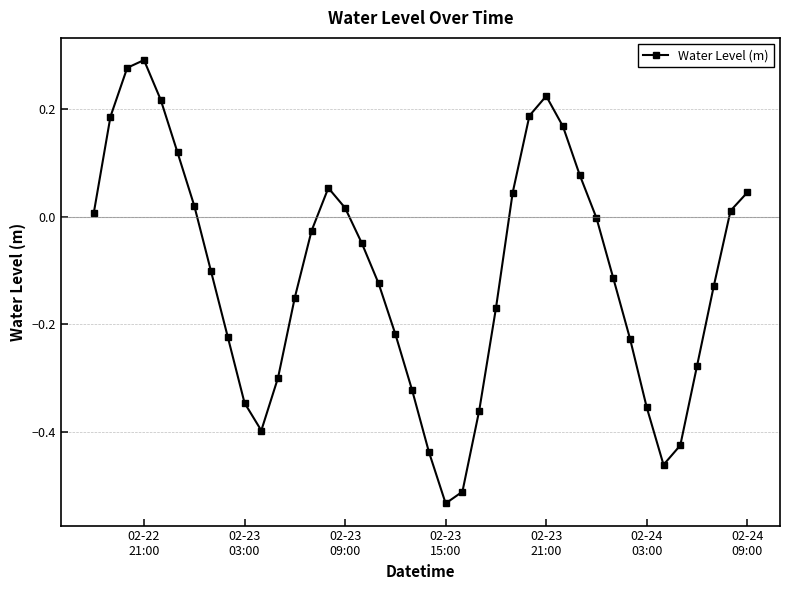

What is the difference between the second highest and minimum values?

0.8